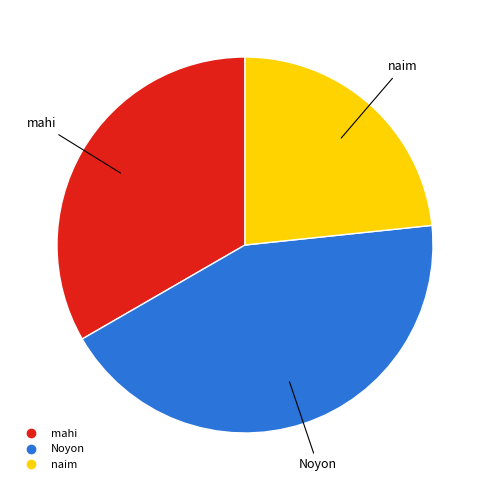

Is there any slice that represents more than half of the pie?

No